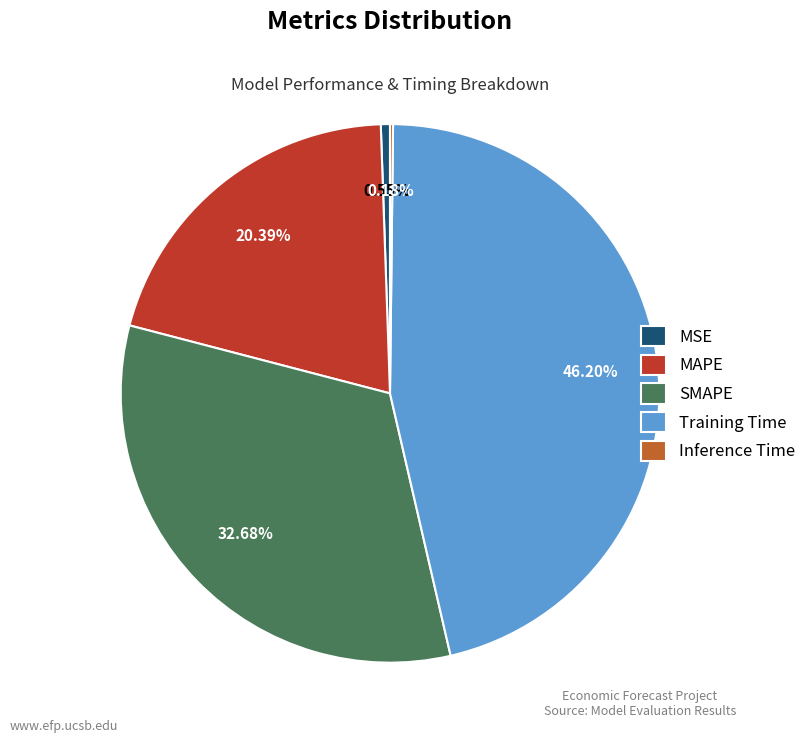

Combined, what portion of the pie is MSE and Training Time?

46.8%